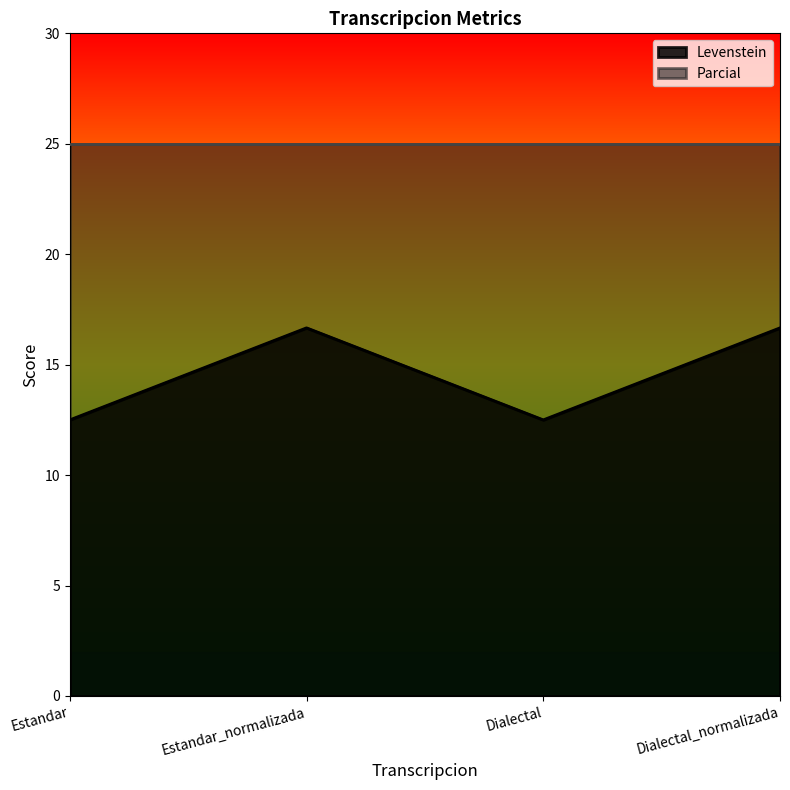

How many points are higher than both their immediate neighbors (excluding endpoints)?

1